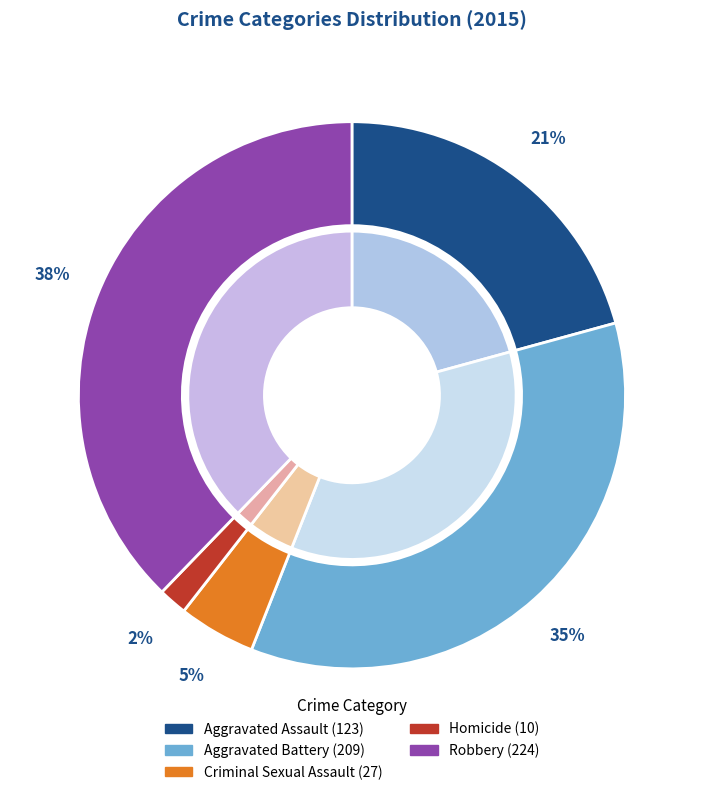

Combined, what portion of the pie is Homicide and Criminal Sexual Assault?

6.2%